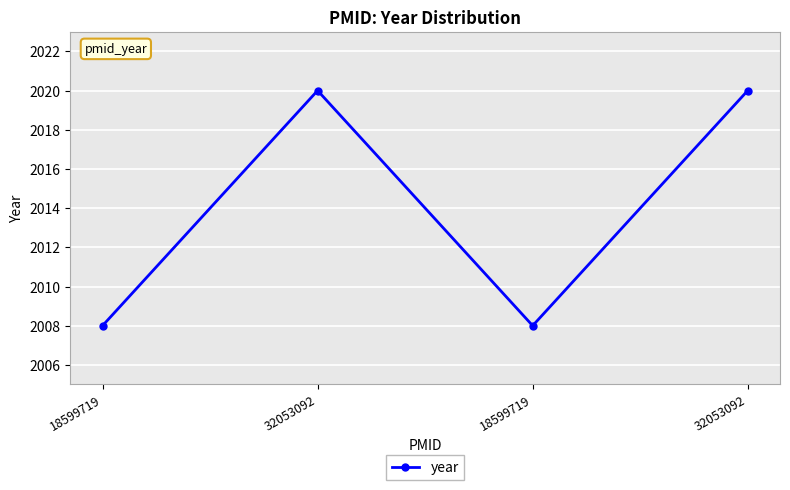

Approximately how many times larger is the value at 18599719 compared to 32053092?

1.0